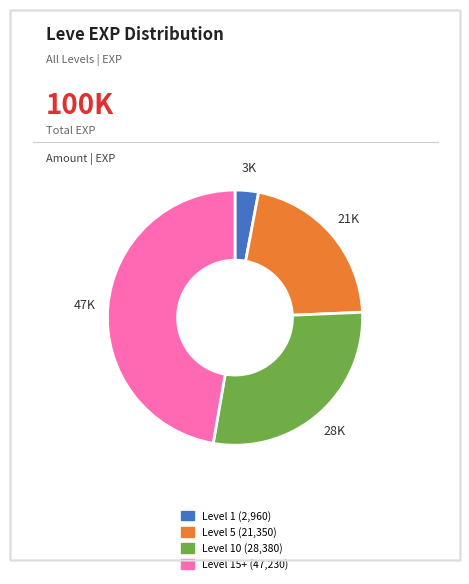

Is there a majority slice in this chart?

No